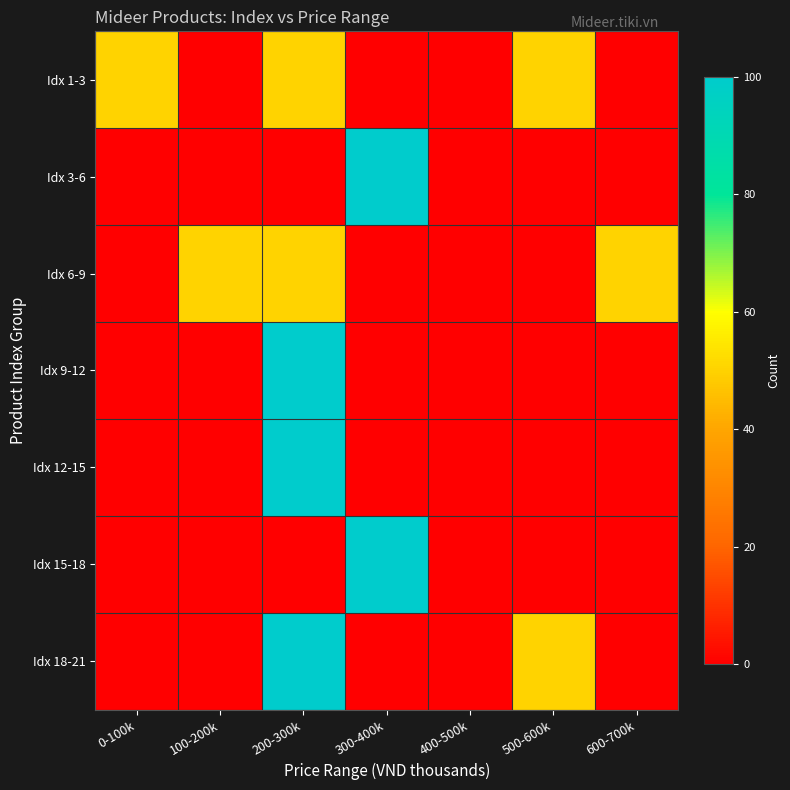

Which category has the highest value across all series?

300-400k